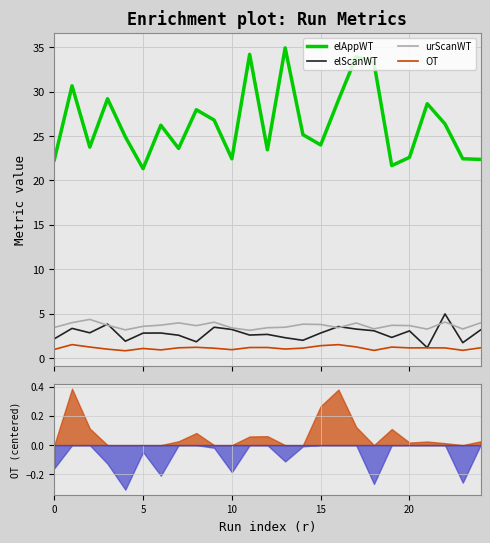

Is the value of OT at 16 greater than the value of elScanWT at 24?

No